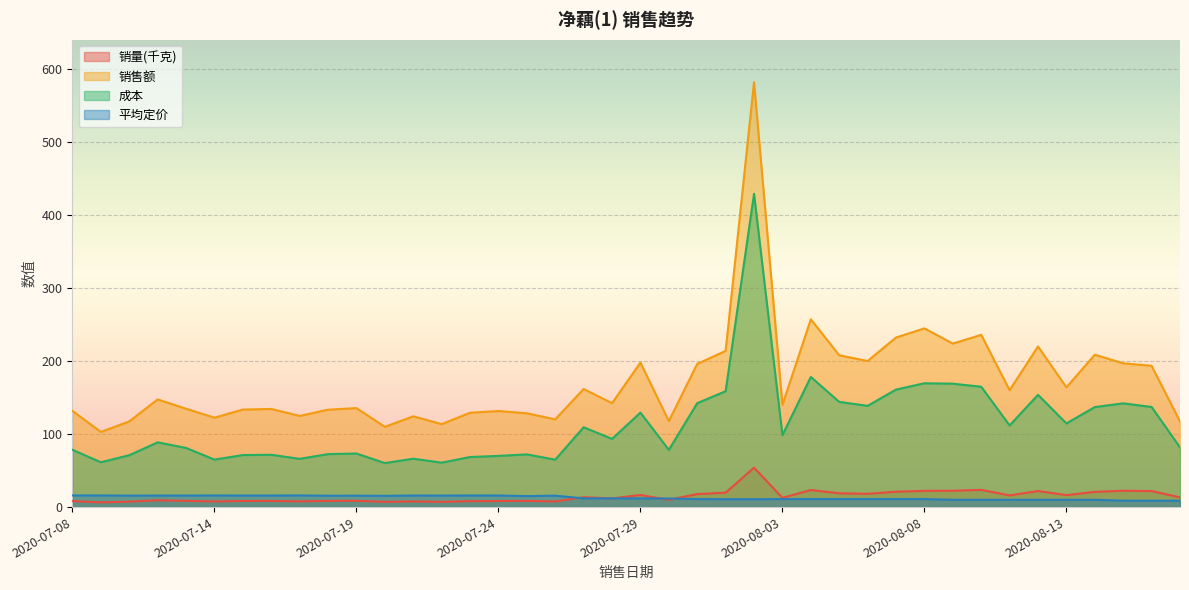

How many categories are shown in the chart?

40